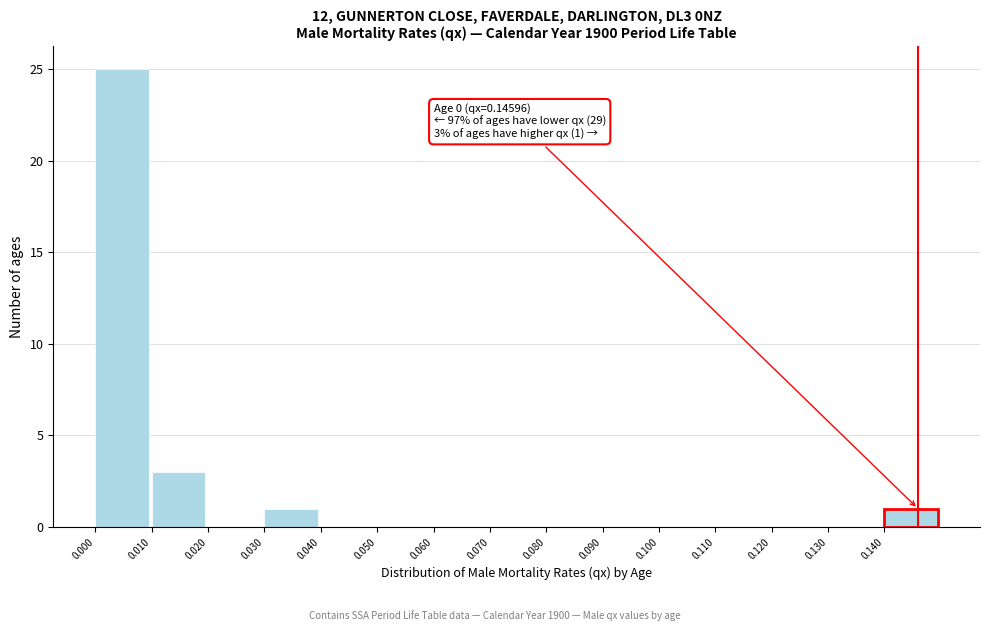

Over which range of the x-axis is the bar tallest?

0.00 to 0.01